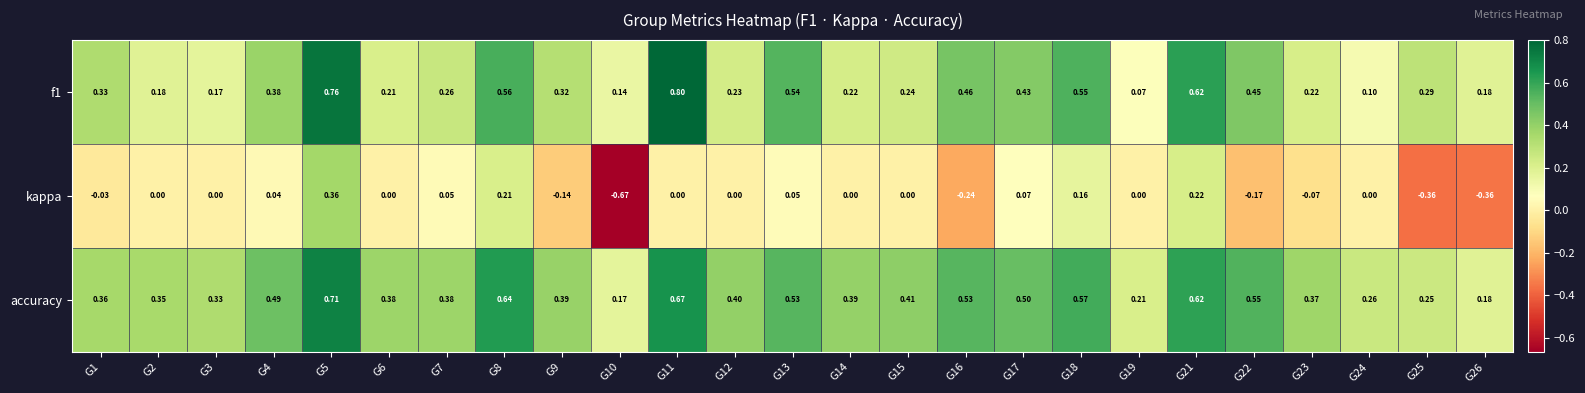

Which series has the largest range (max minus min)?

kappa